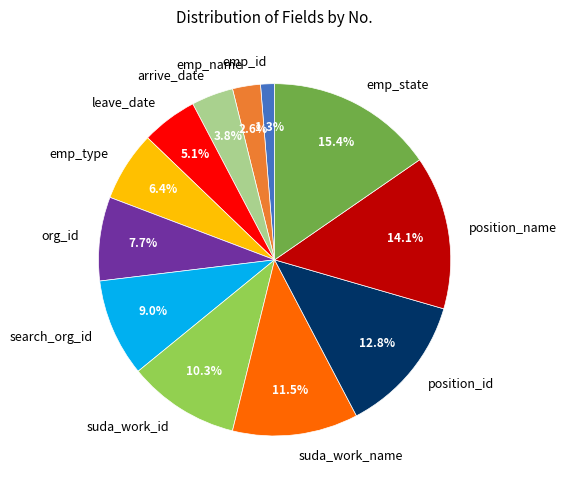

Which has a higher value, position_id or suda_work_name?

position_id